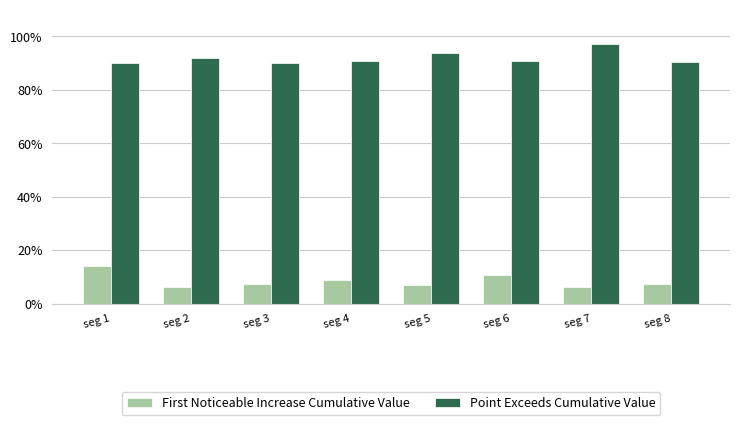

Reading left to right, extract all data points from this chart.

First Noticeable Increase Cumulative Value: 0.1	0.1	0.1	0.1	0.1	0.1	0.1	0.1
Point Exceeds Cumulative Value: 0.9	0.9	0.9	0.9	0.9	0.9	1.0	0.9